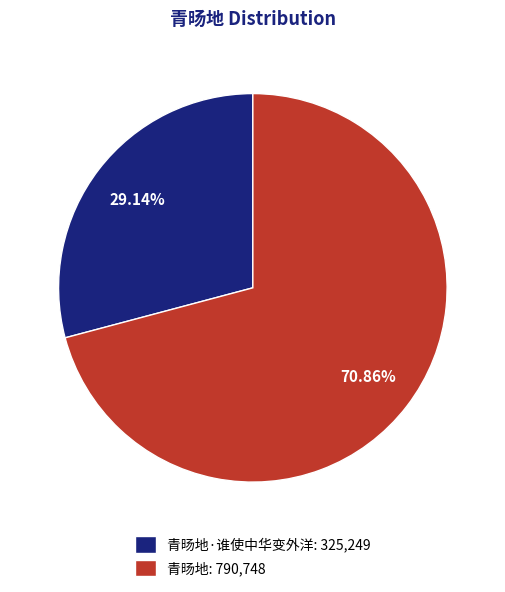

Between 青旸地: 790,748 and 青旸地·谁使中华变外洋: 325,249, which is larger?

青旸地: 790,748